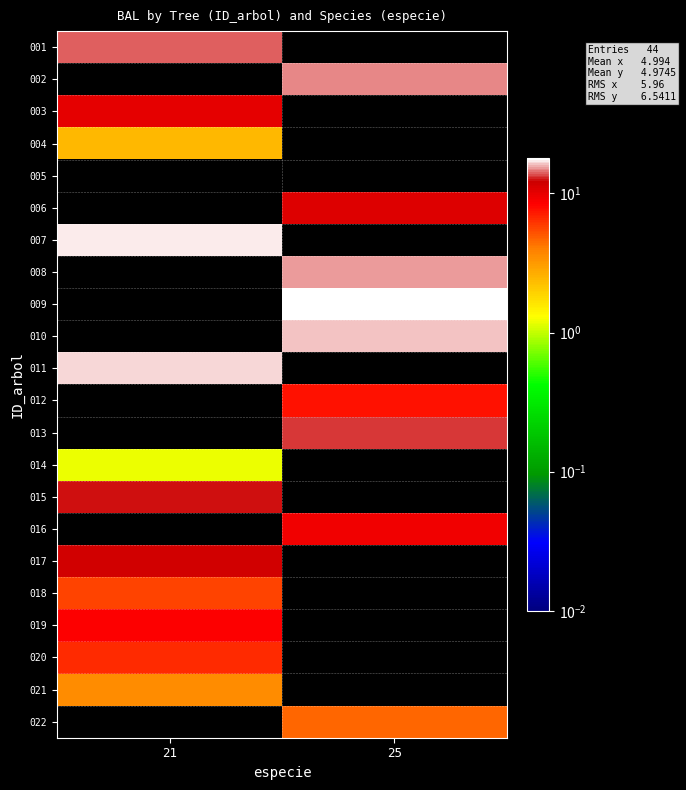

At which category is the sum across all series the highest?

21